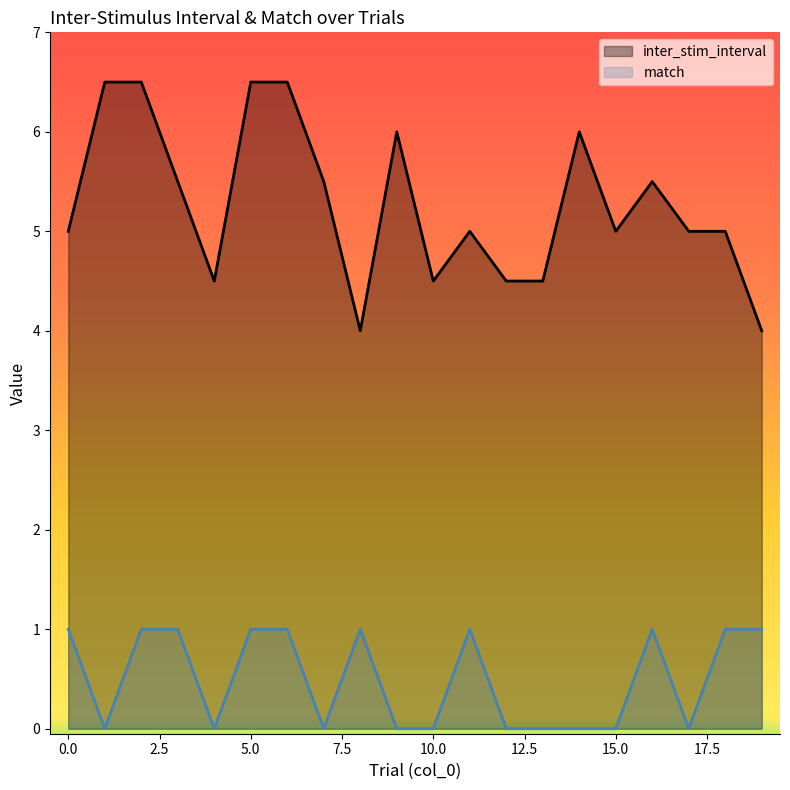

Which series changed the most between 1 and 18?

inter_stim_interval